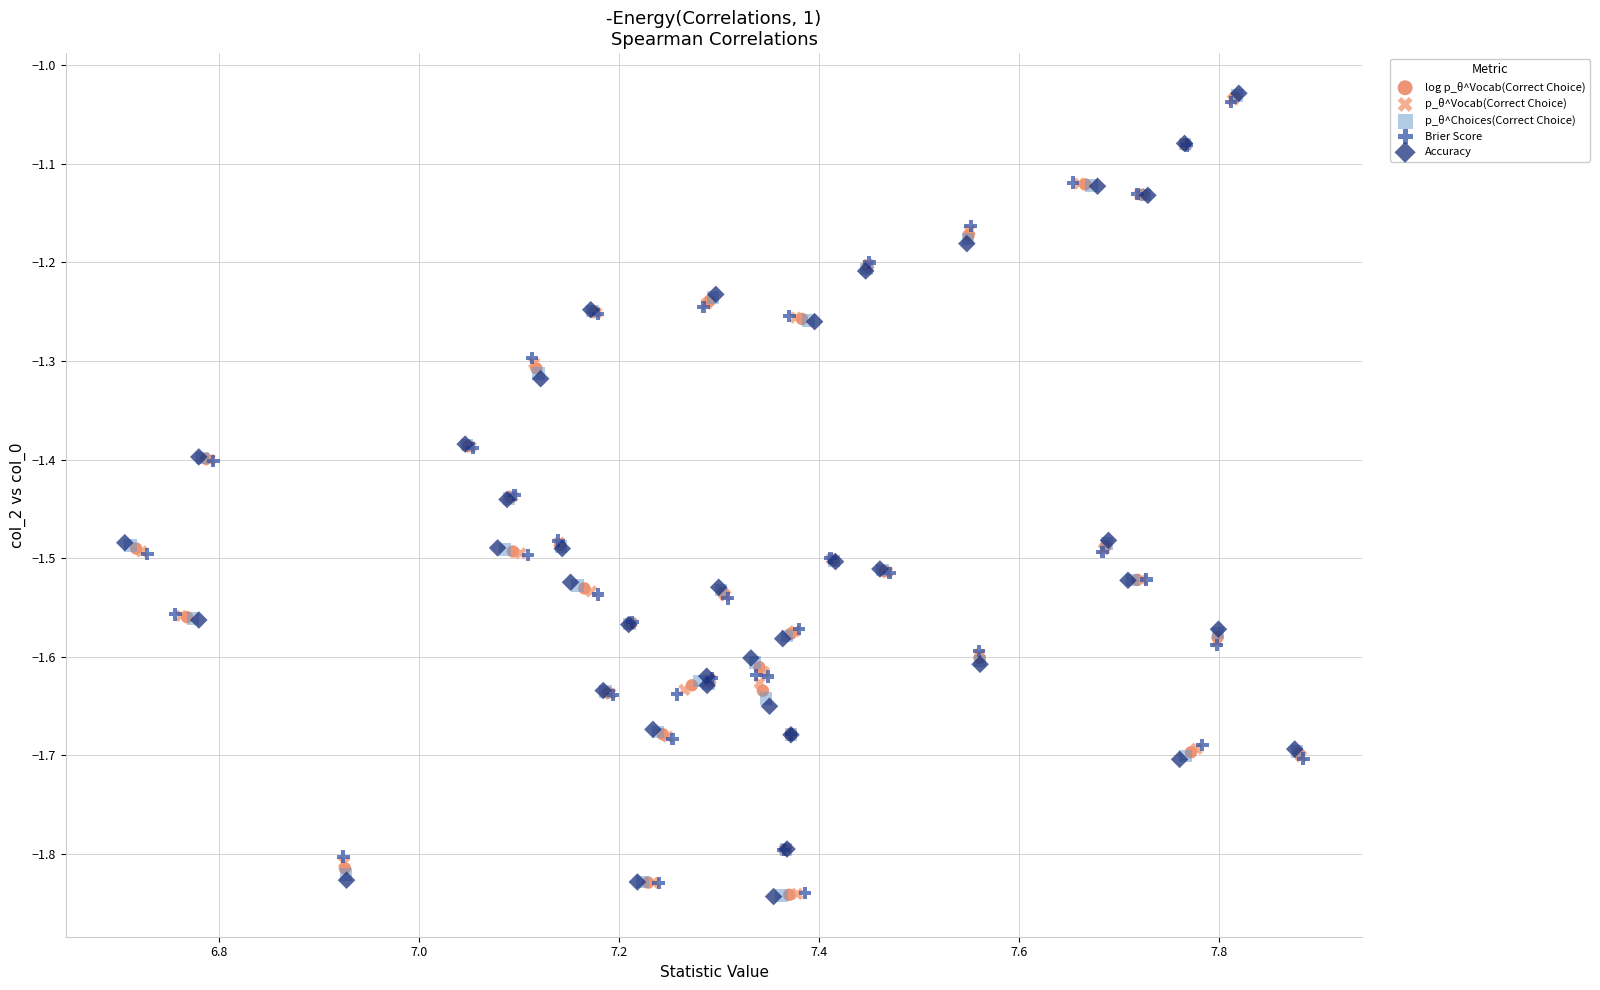

What are all the series names shown in the legend?

log p_θ^Vocab(Correct Choice), p_θ^Vocab(Correct Choice), p_θ^Choices(Correct Choice), Brier Score, Accuracy